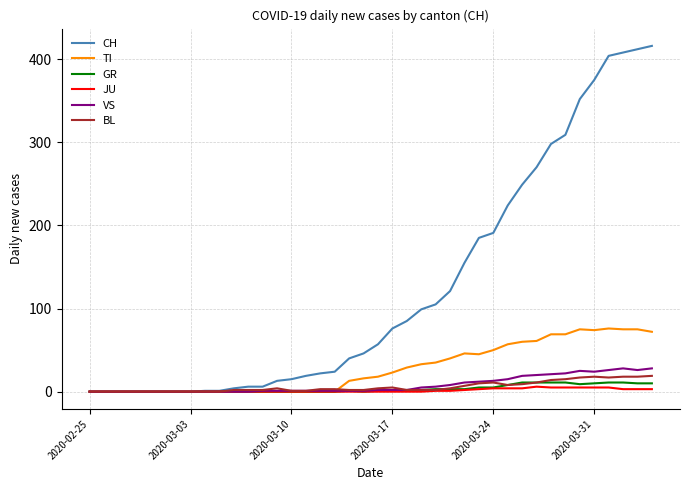

What is the greatest value displayed?

416